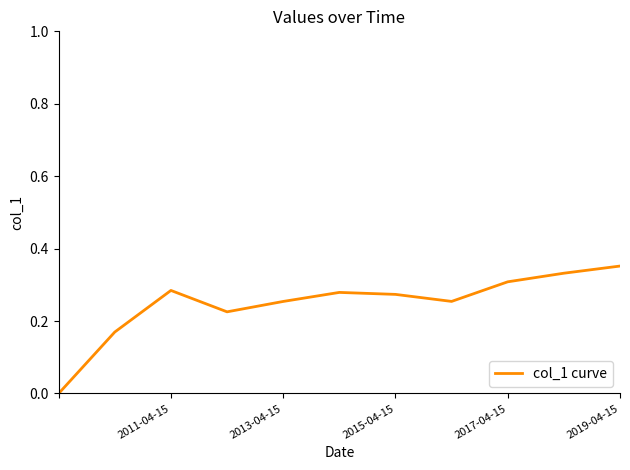

The chart shows a value of 0.1 at 2017-04-15. True or false?

False